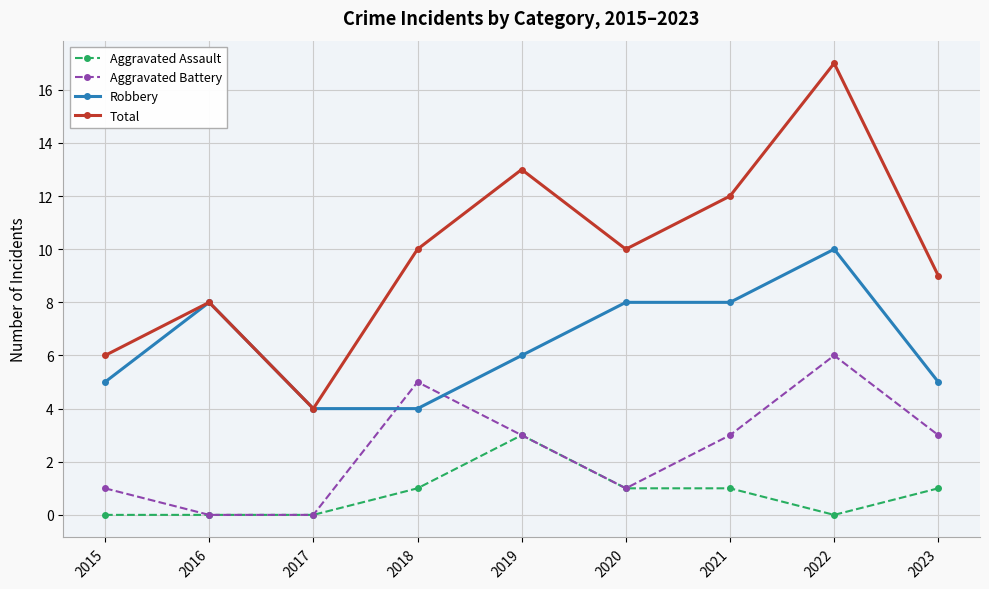

How many lines are shown in the chart?

4